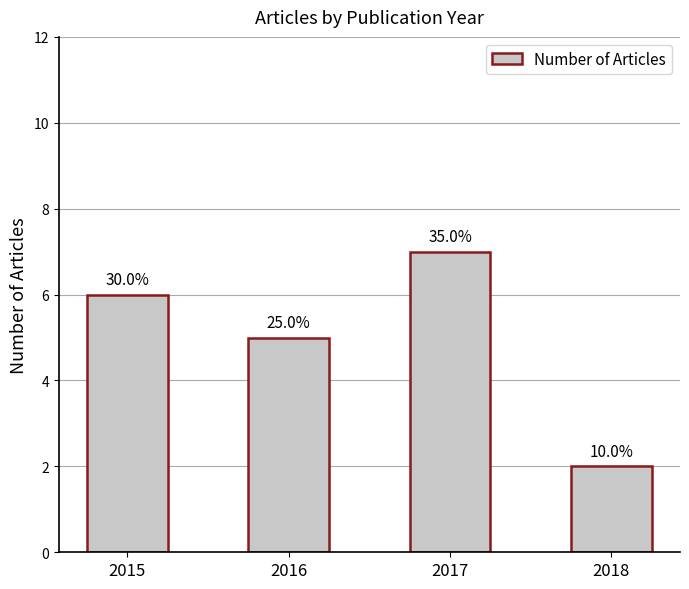

Rank the categories by value from lowest to highest.

2018, 2016, 2015, 2017